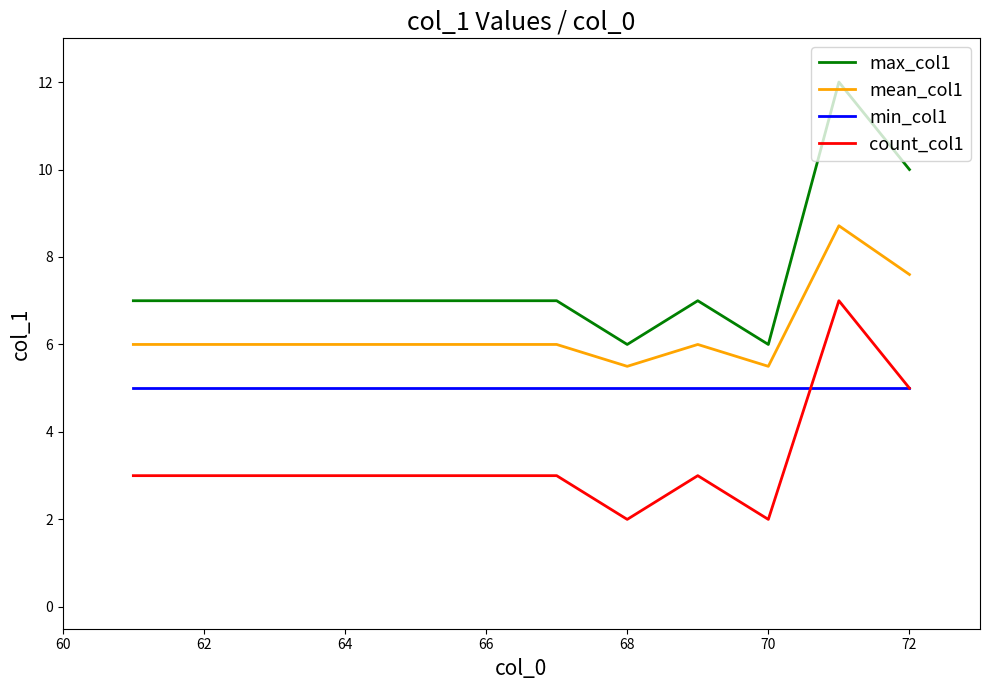

True or false: count_col1 and max_col1 cross at least once.

False